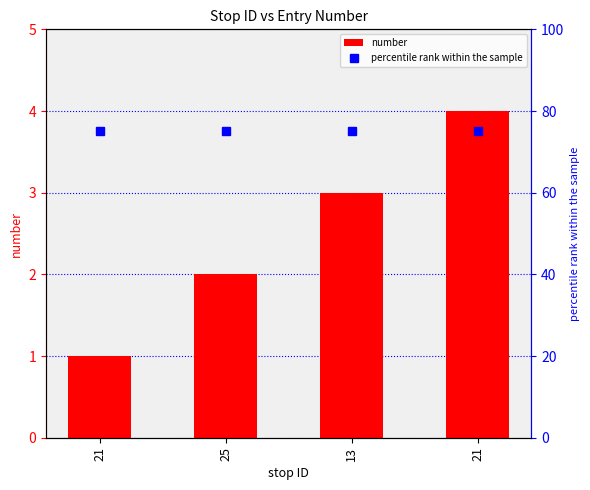

Which series changed the most between 21 and 21?

number